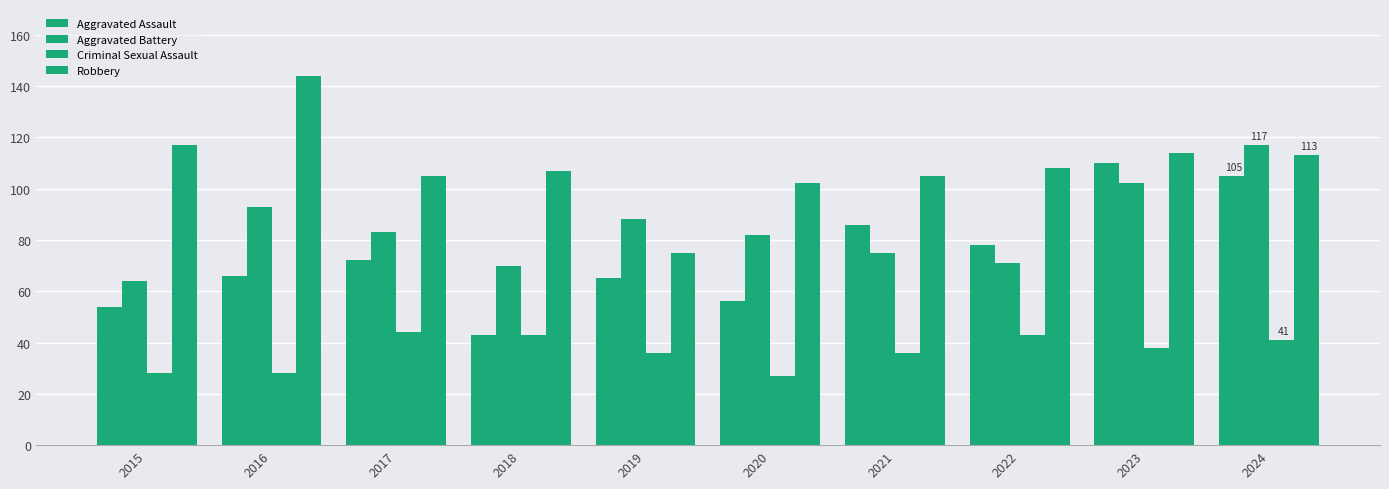

What is the difference between the Robbery values at 2023 and 2018?

7